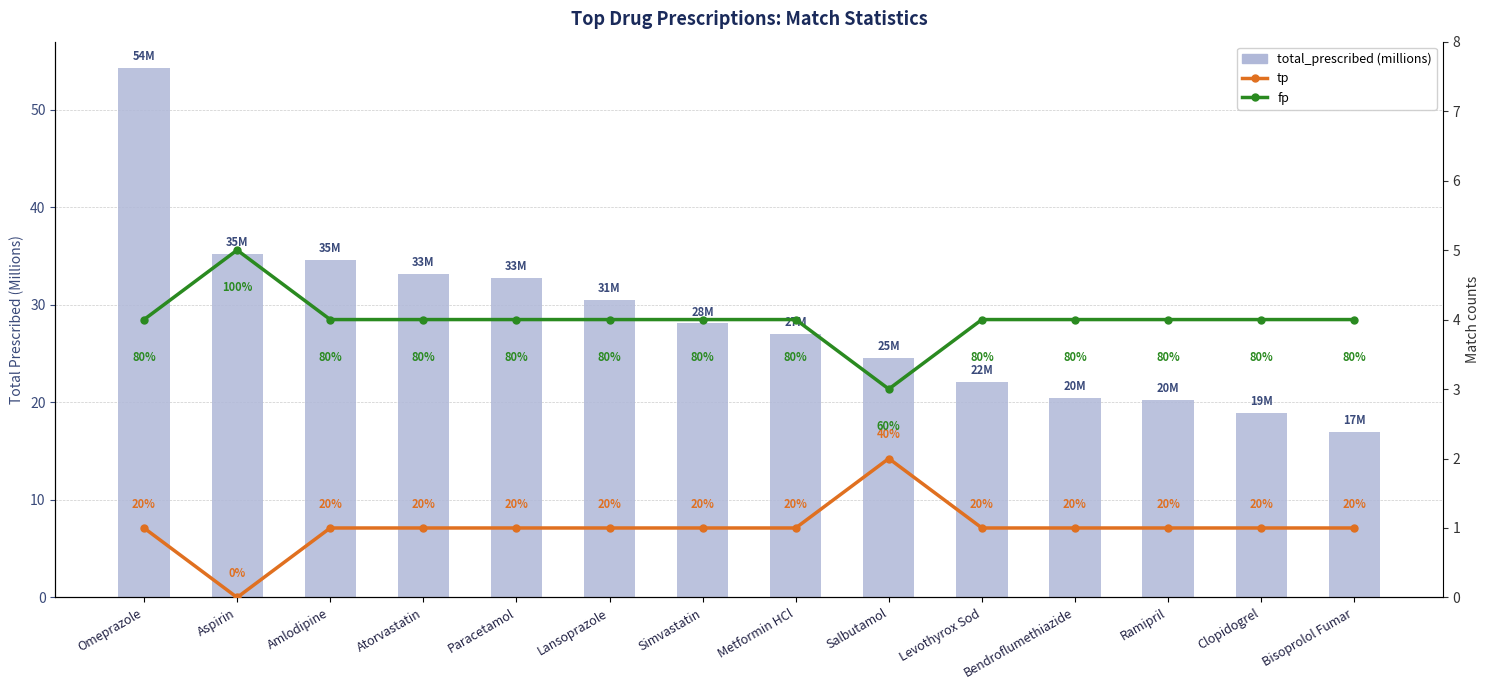

What is the average value of the fp series?

4.0